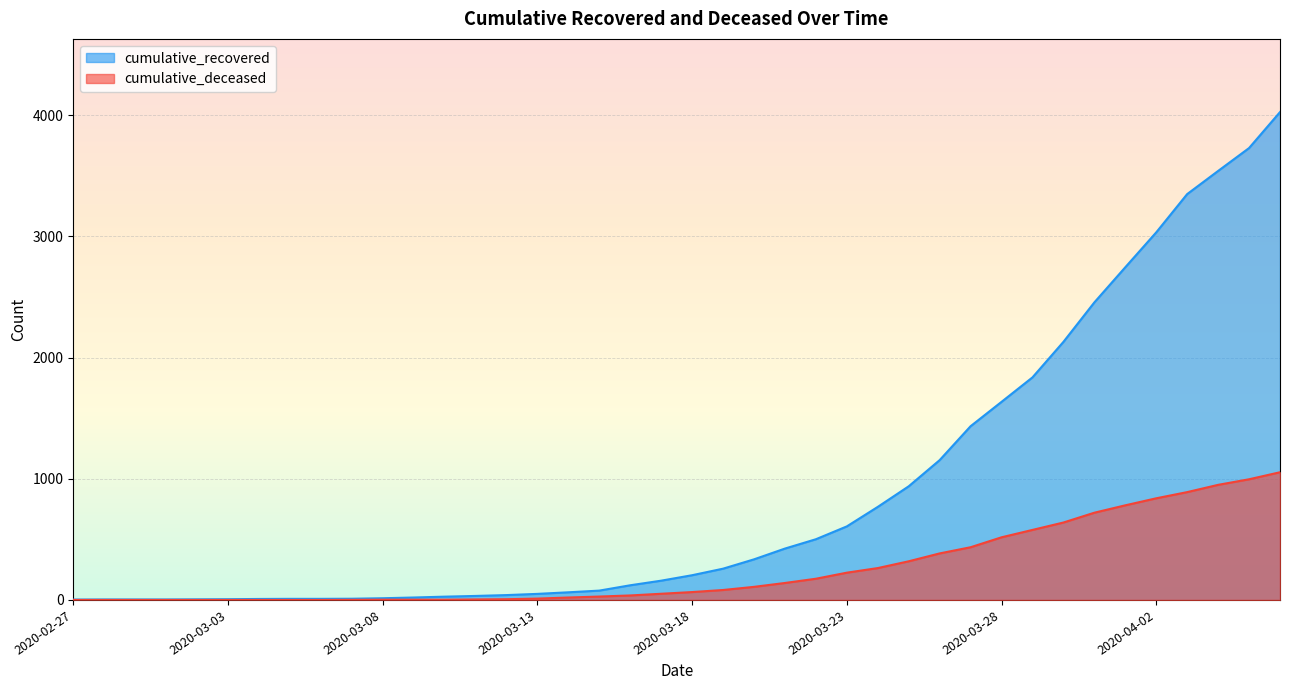

What are all the series names shown in the legend?

cumulative_recovered, cumulative_deceased